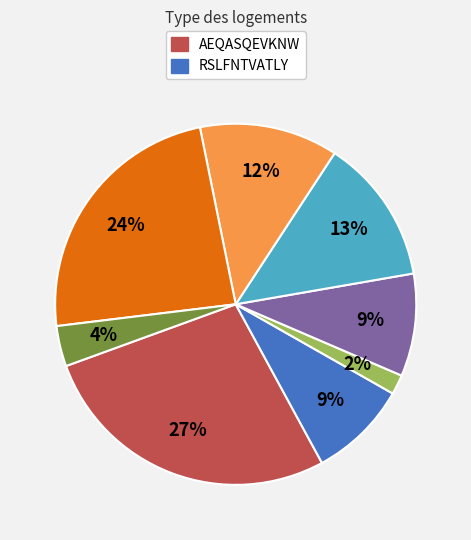

To the nearest percent, what is the average slice percentage?

12%